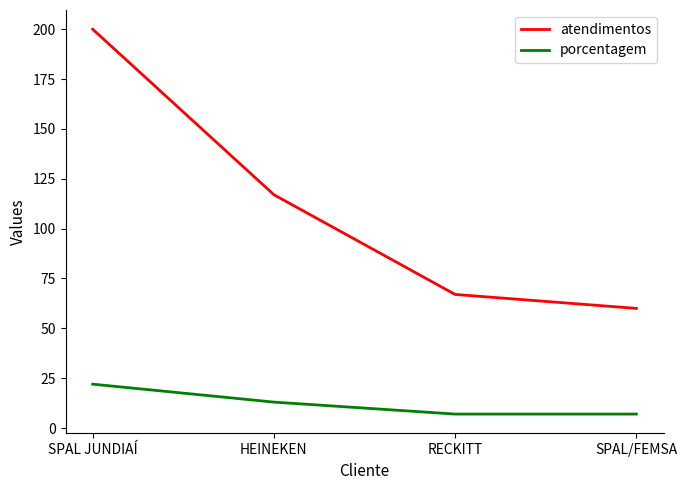

At which label is atendimentos closest to 130?

HEINEKEN